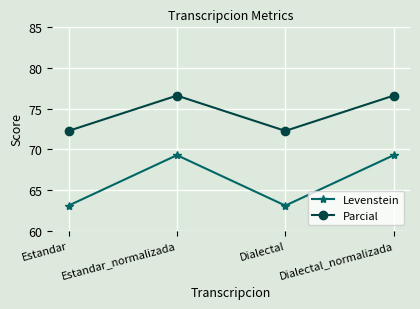

How many data points in Levenstein are above 69?

2